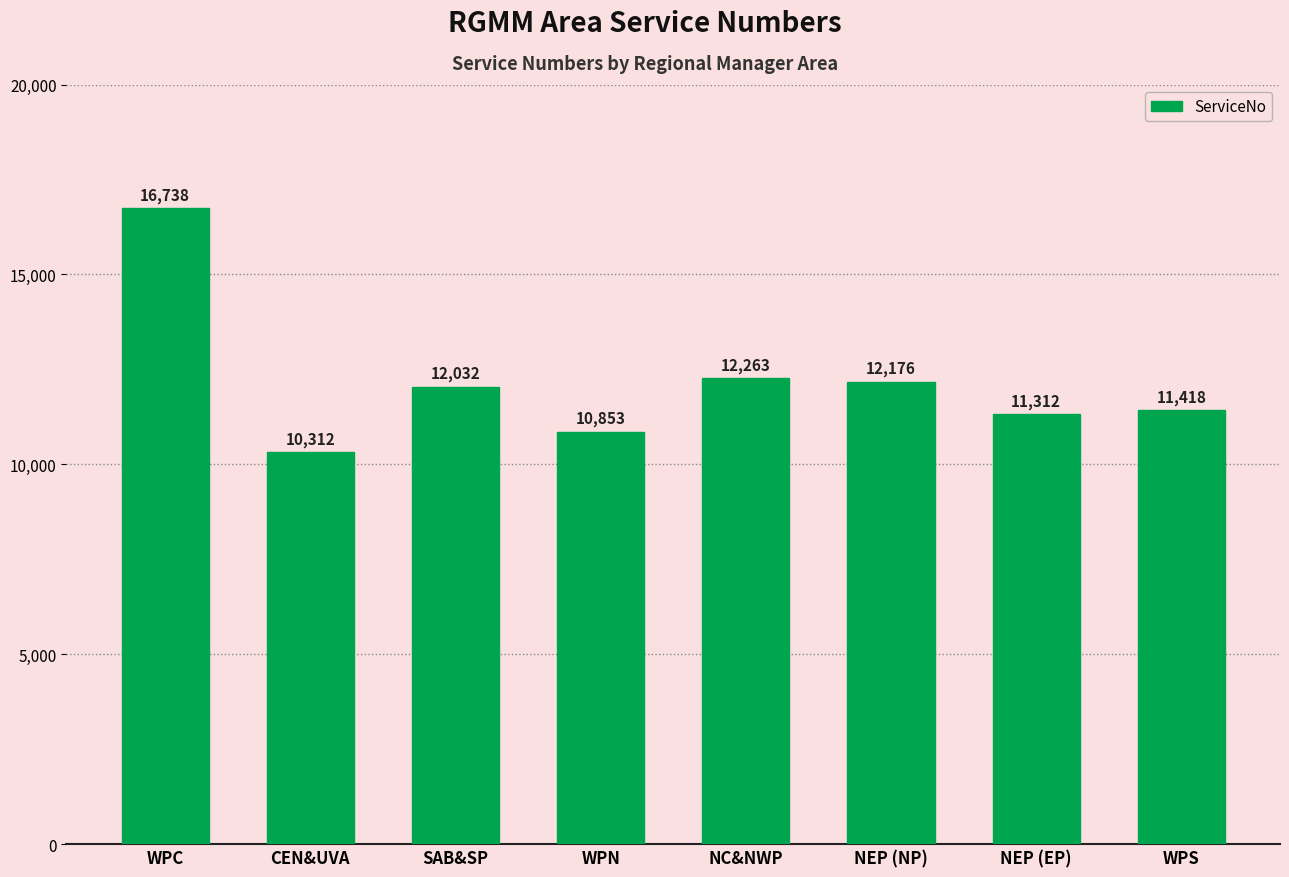

Where does the data first go above 12032?

WPC